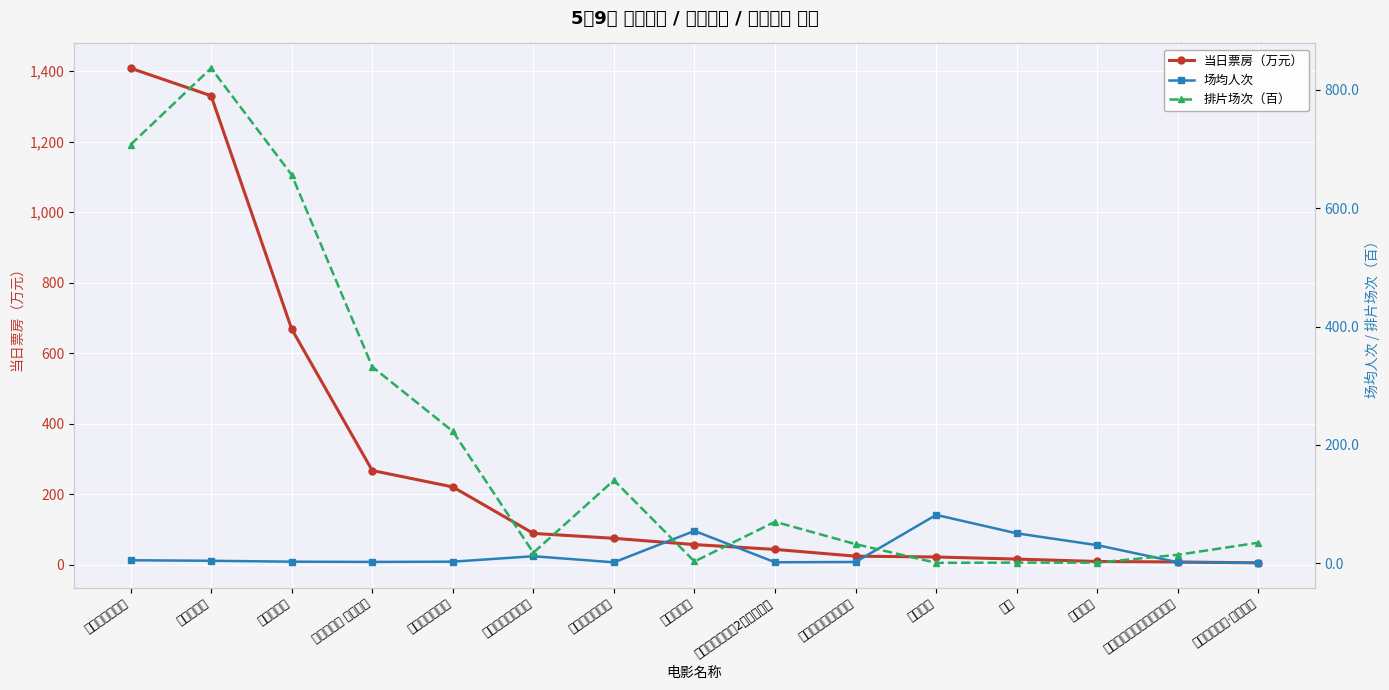

Which series ends up on top after the final intersection of 排片场次（百） and 场均人次?

排片场次（百）